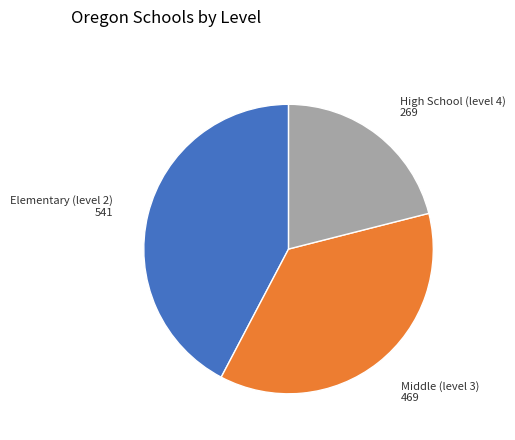

Is there a majority slice in this chart?

No